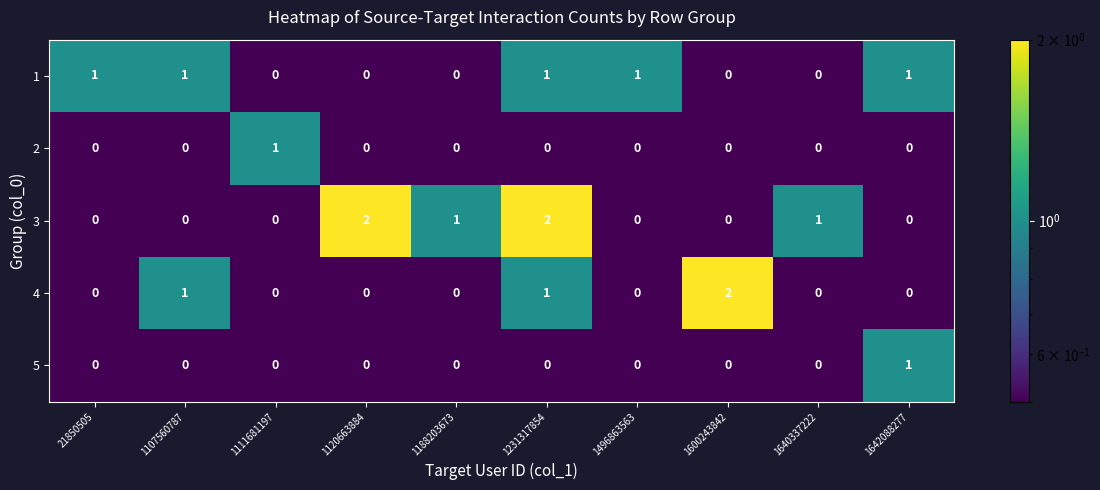

What is the sum of all 1 values?

5